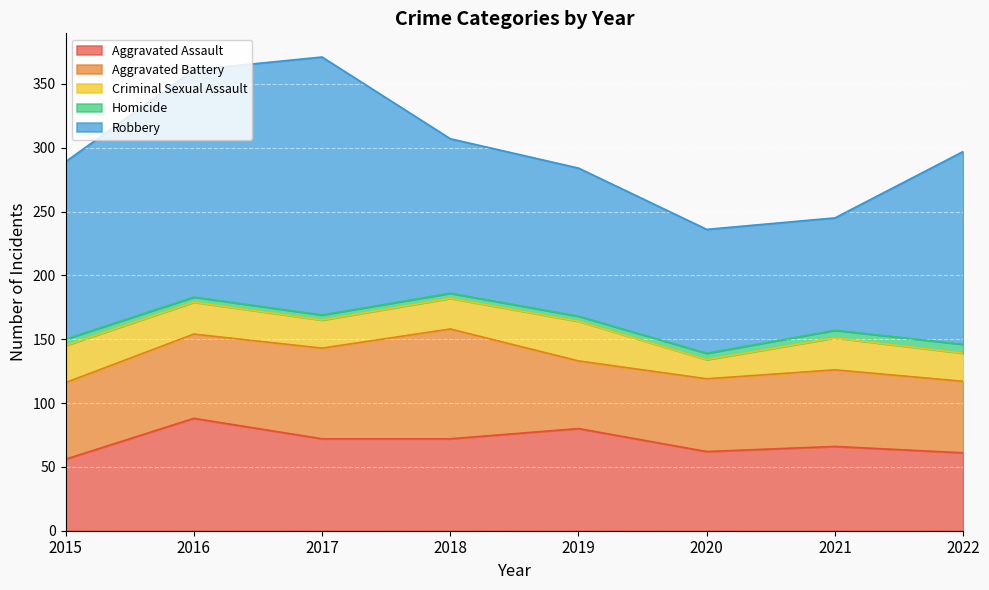

What is the total value across all series at 2020?

236